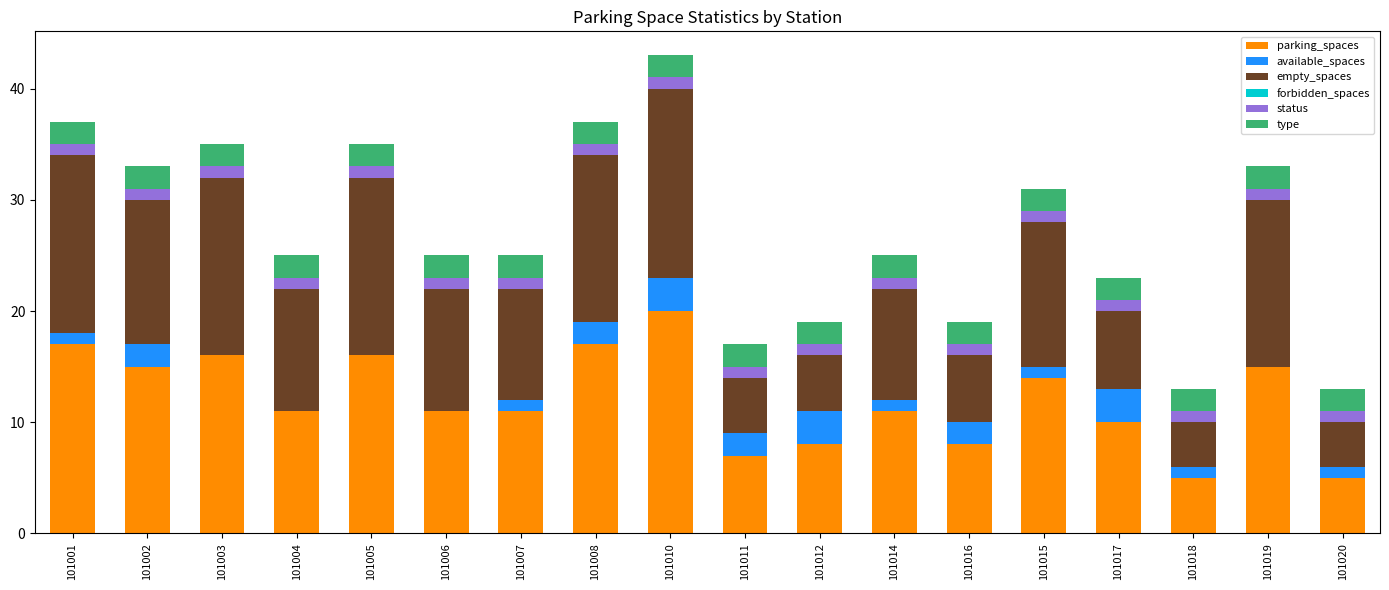

What is the highest value of the parking_spaces series?

20